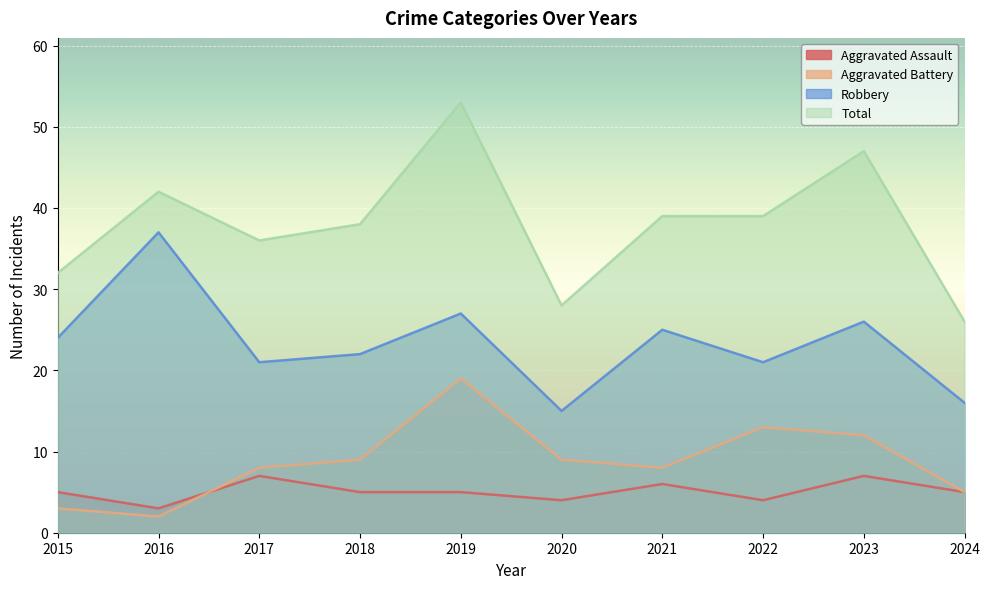

True or false: Aggravated Assault and Robbery cross at least once.

False